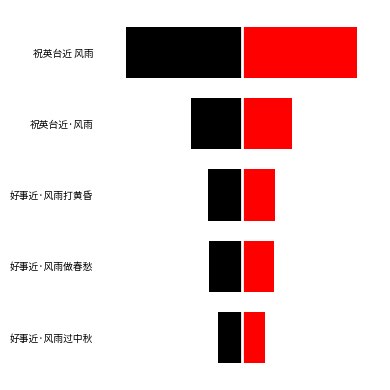

Between 好事近·风雨打黄昏 and 祝英台近·风雨, which series saw the biggest shift?

left_half